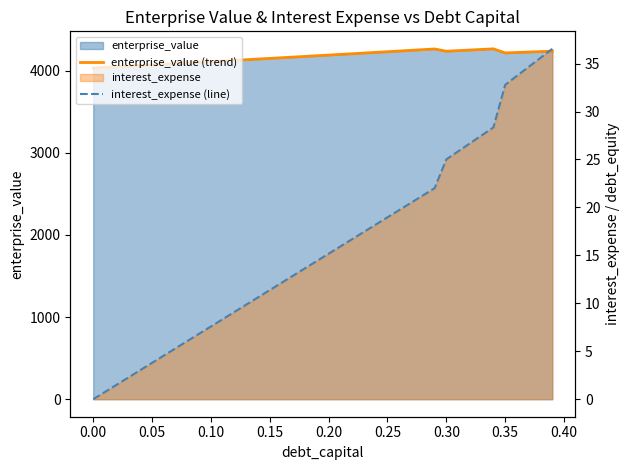

True or false: interest_expense (line) and enterprise_value (trend) cross at least once.

False